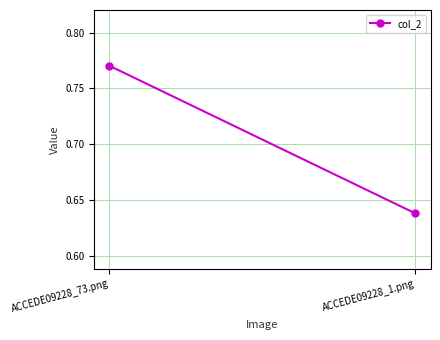

The chart shows a value of 1.2 at ACCEDE09228_73.png. True or false?

False